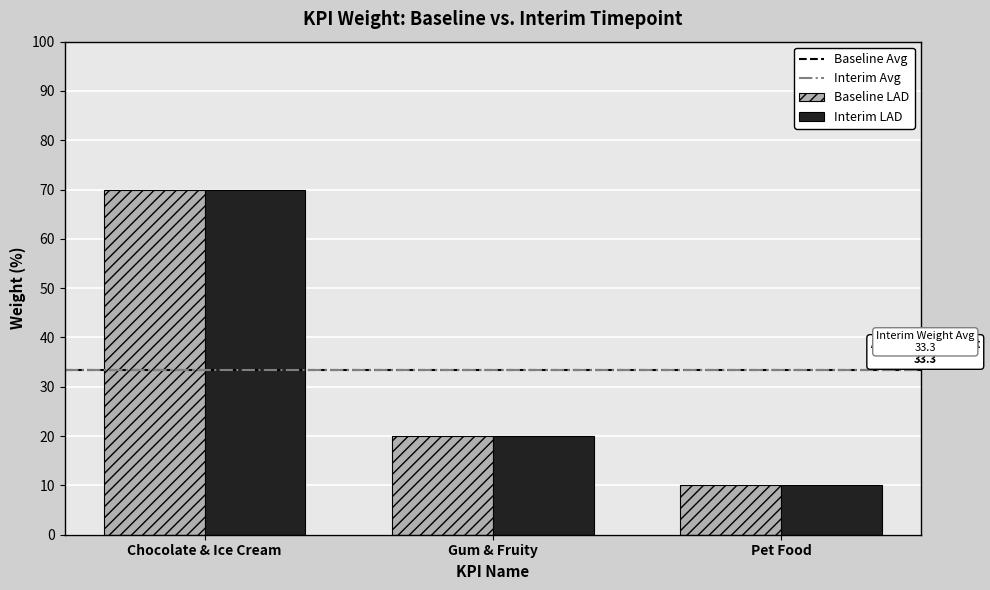

How many bars are there in total?

6